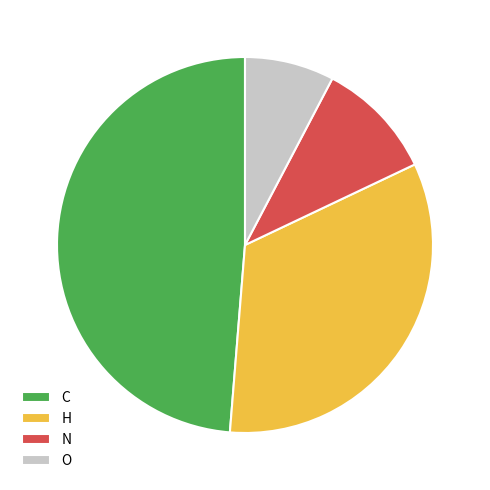

Which slice is the smallest?

O